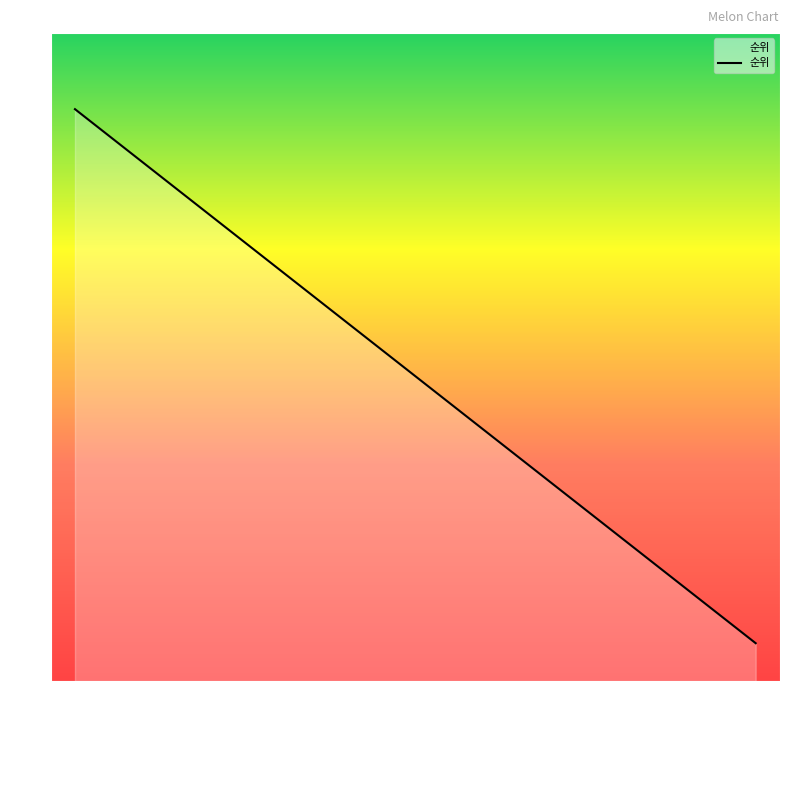

What is the change in value from 사랑은 늘 도망가 to GANADARA?

-6